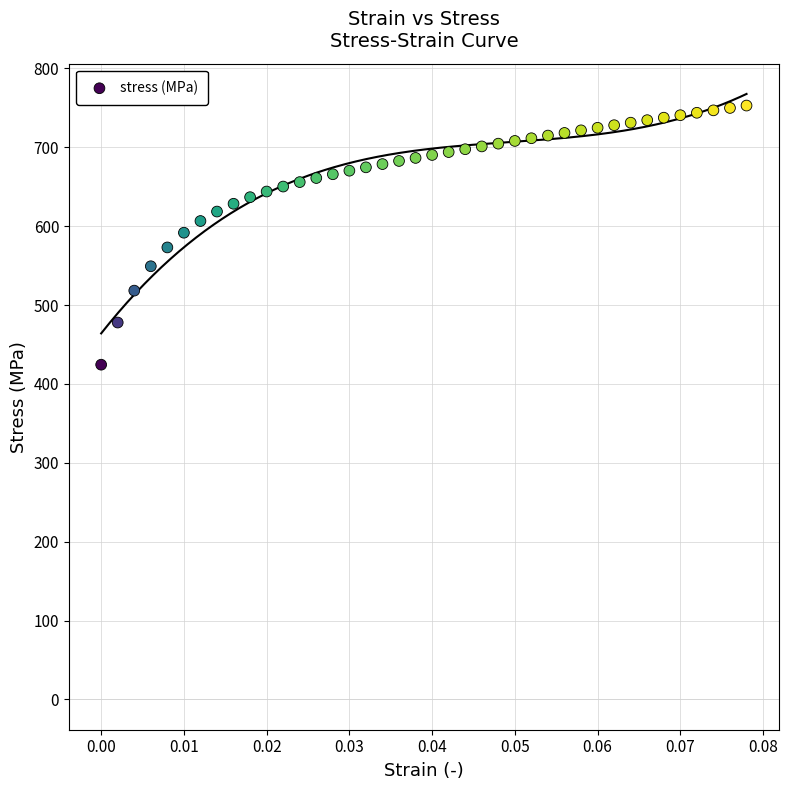

What is the range of Y values (max minus min)?

328.6